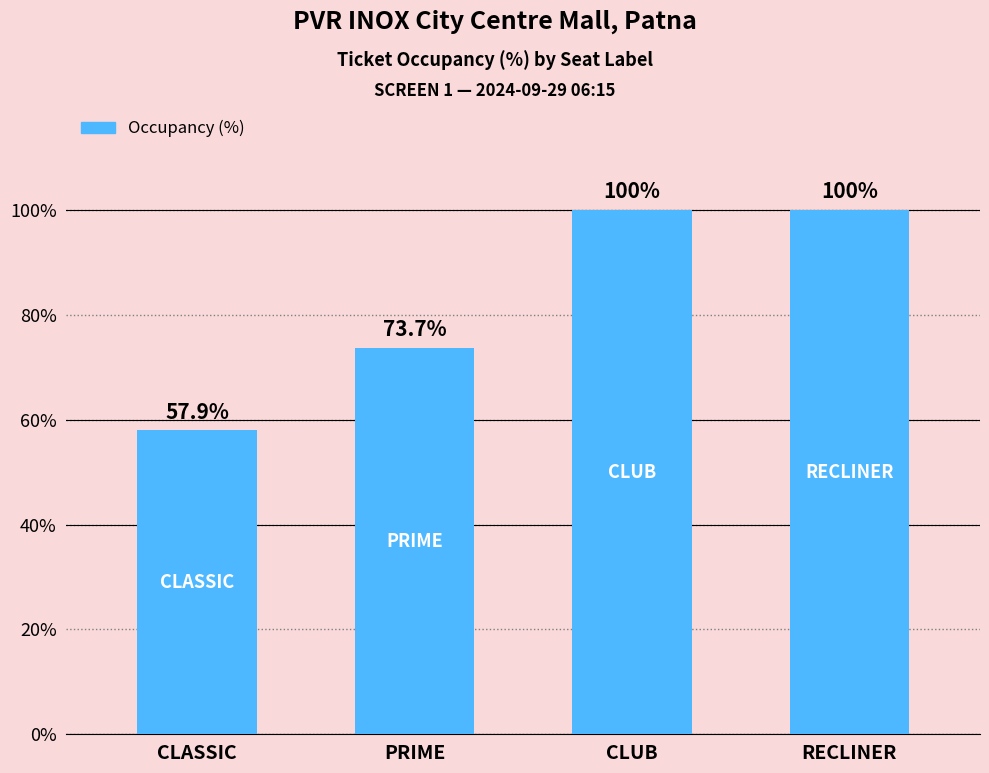

What is the label of the 4th bar from the left?

RECLINER